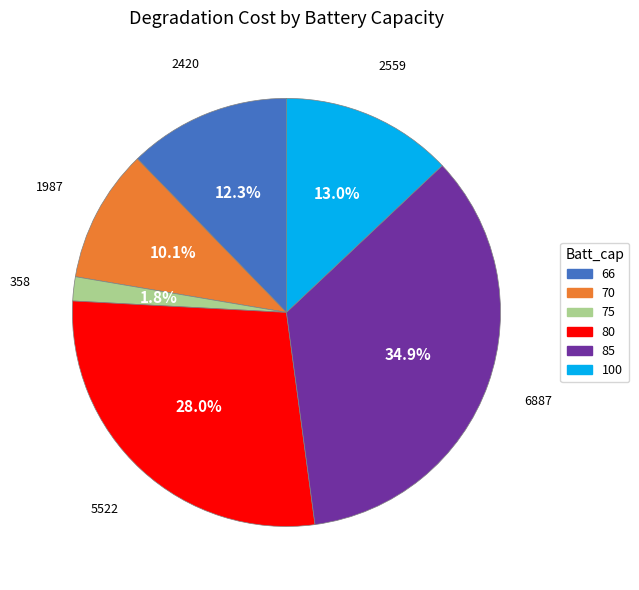

Is there a majority slice in this chart?

No